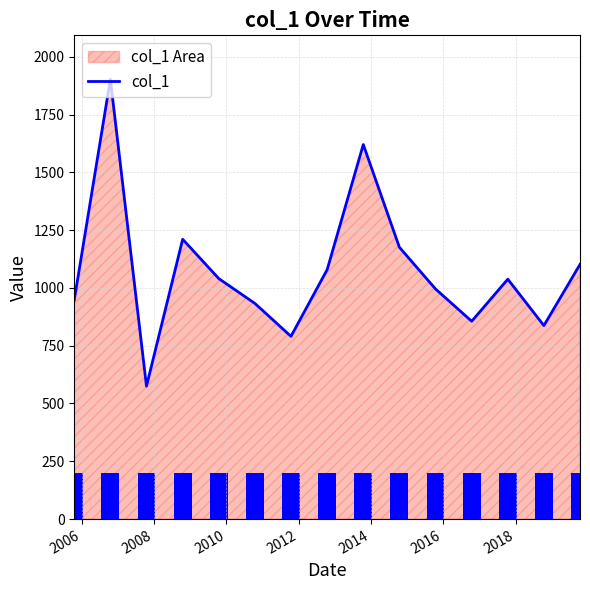

Does the chart contain any negative values?

No